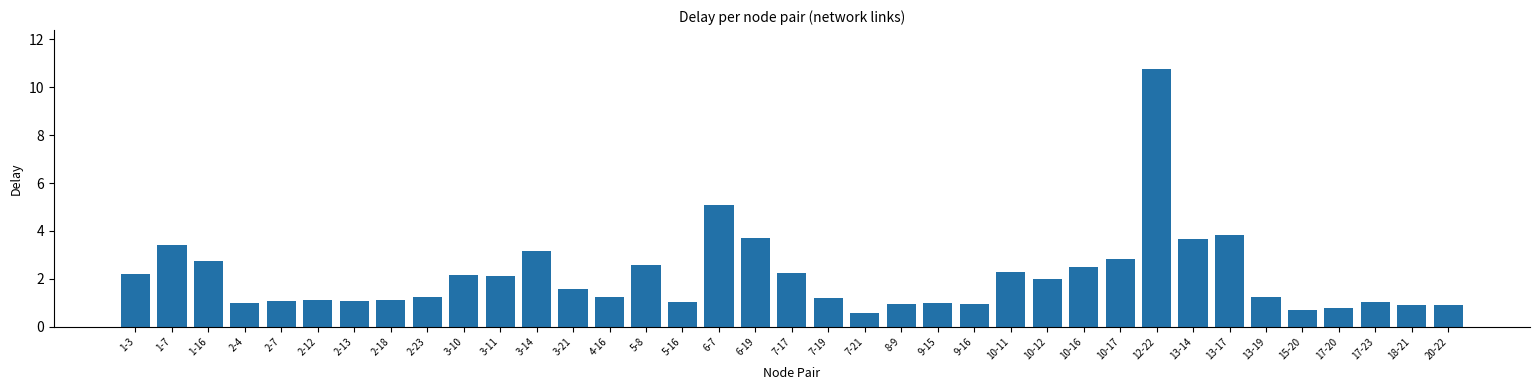

True or false: the data shows 0.5 at 2-12.

False